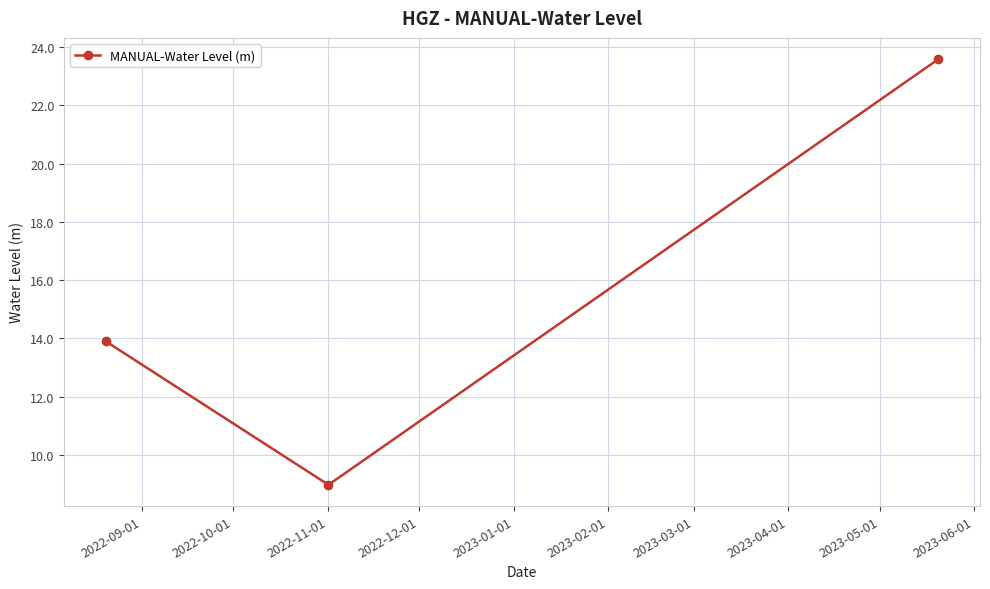

What is the sum of all values?

46.5